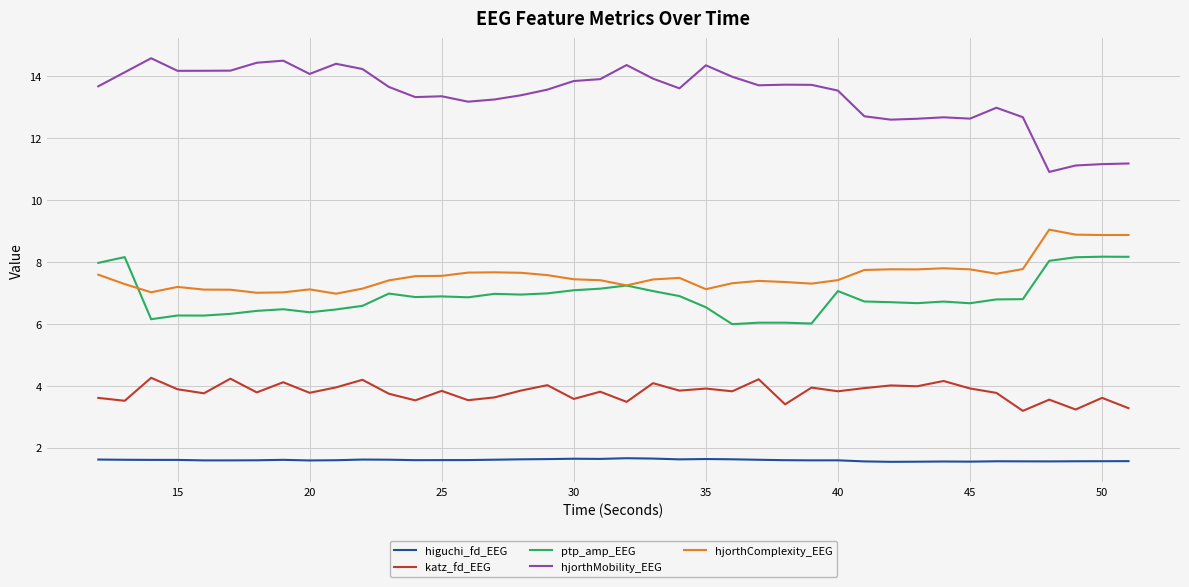

True or false: katz_fd_EEG has more than 1 points higher than both neighbors.

True